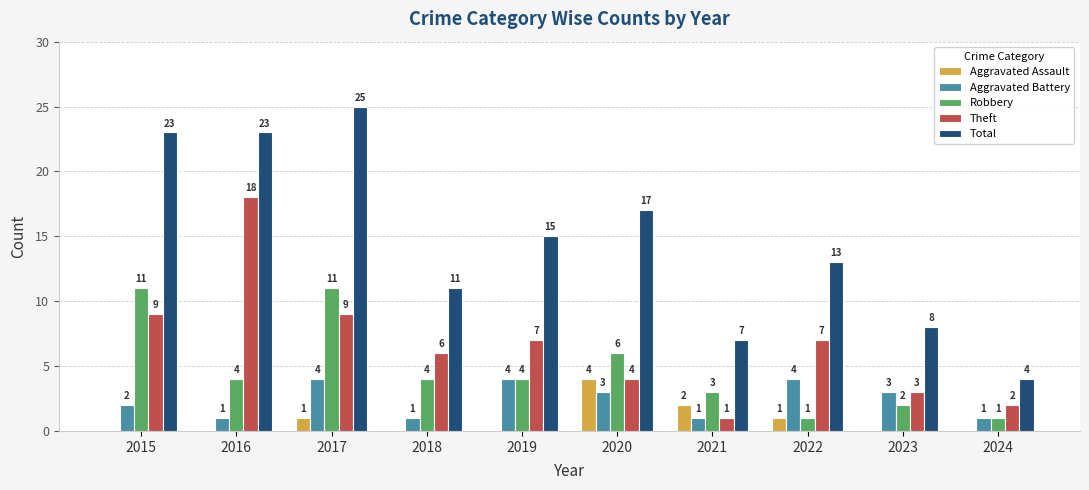

Which category has the highest value across all series?

2017